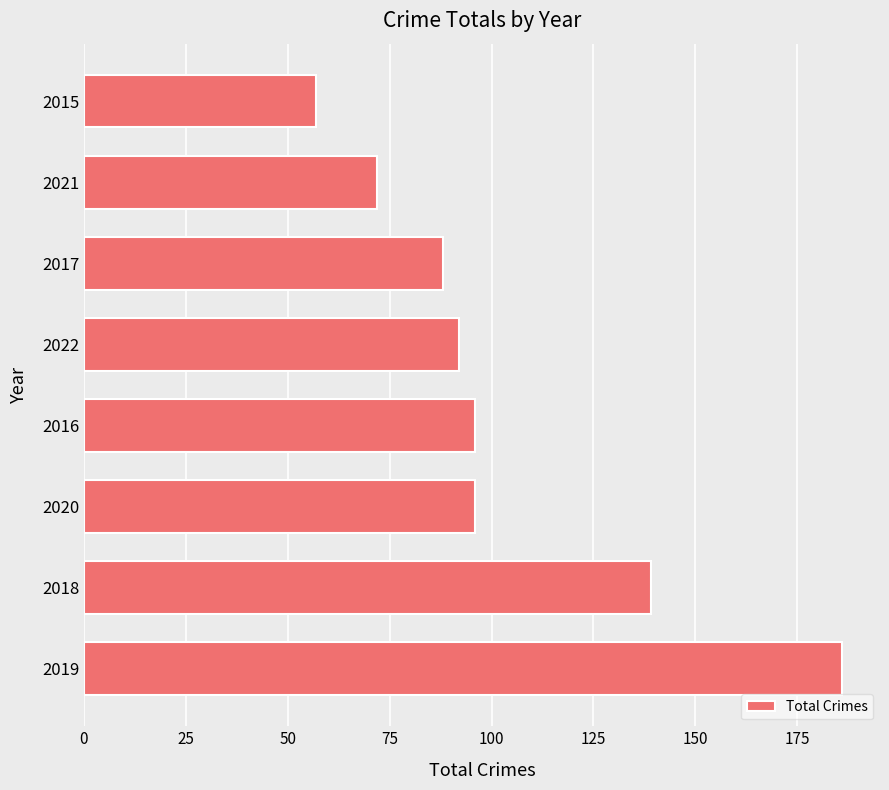

Reading top to bottom, what are all the values shown in this chart?

2015=57	2021=72	2017=88	2022=92	2016=96	2020=96	2018=139	2019=186